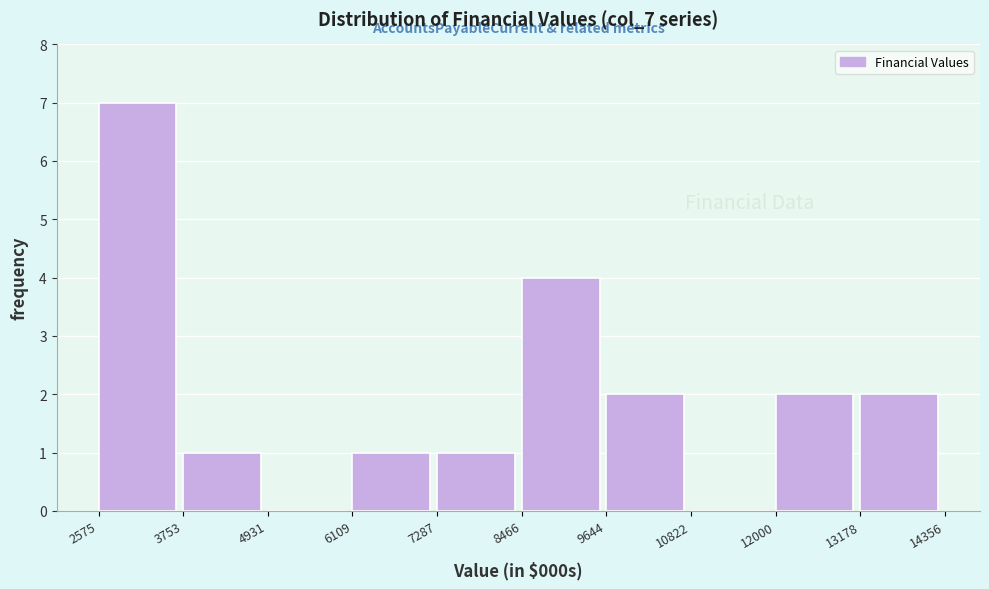

Reading left to right, list every bar in this chart as the range it spans on the x-axis followed by its height. The values are not printed on the chart, so give them approximately, as read against the axis.

2575 to 3753: 7
3753 to 4931: 1
4931 to 6109: 0
6109 to 7287: 1
7287 to 8466: 1
8466 to 9644: 4
9644 to 10822: 2
10822 to 12000: 0
12000 to 13178: 2
13178 to 14356: 2